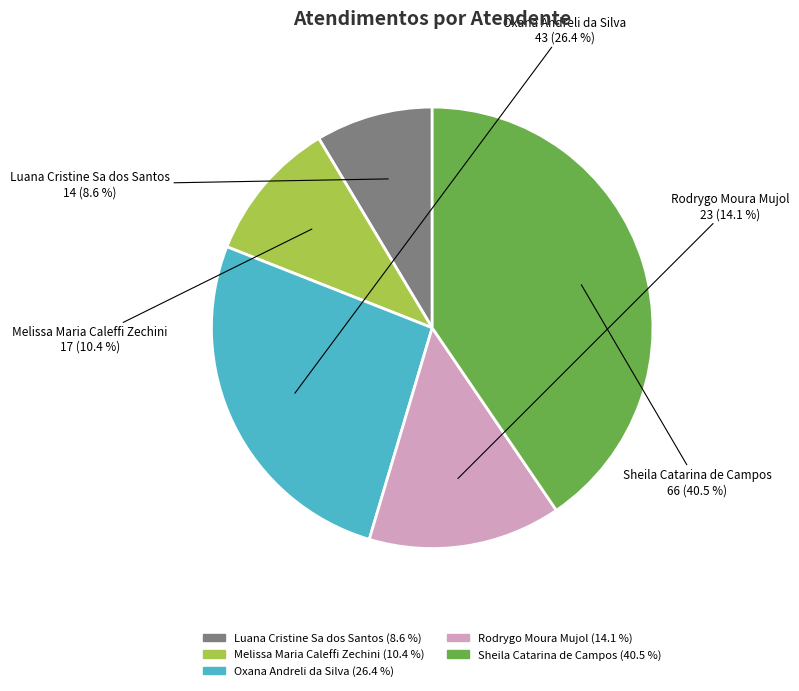

What percentage is the Rodrygo Moura Mujol slice, to the nearest percent?

14%